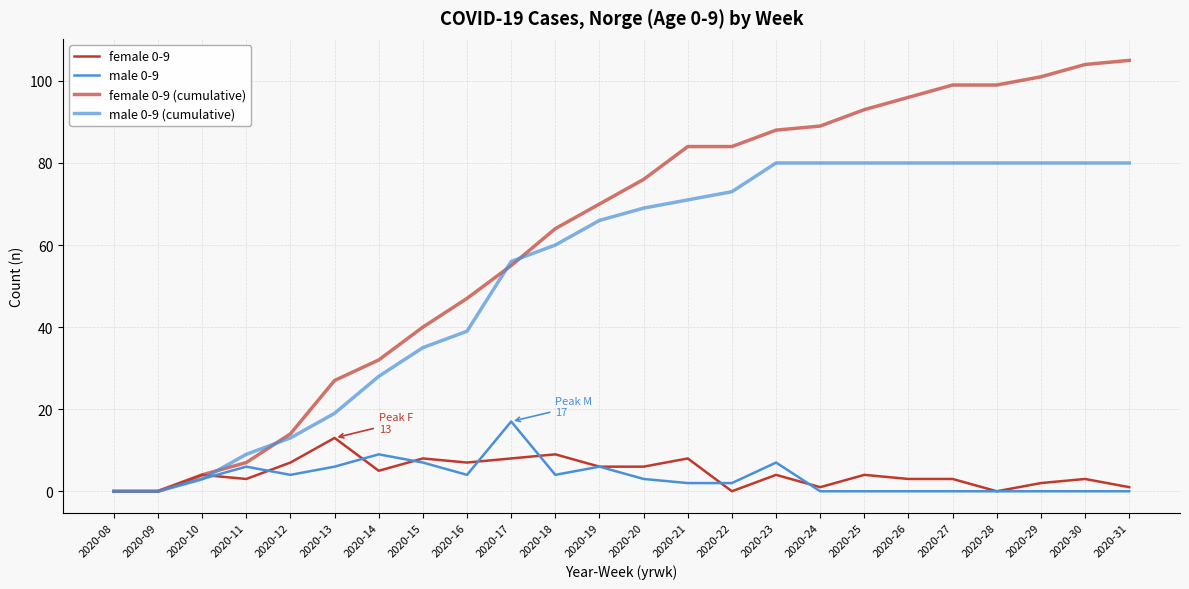

The value of female 0-9 (cumulative) at 2020-17 is 22. True or false?

False